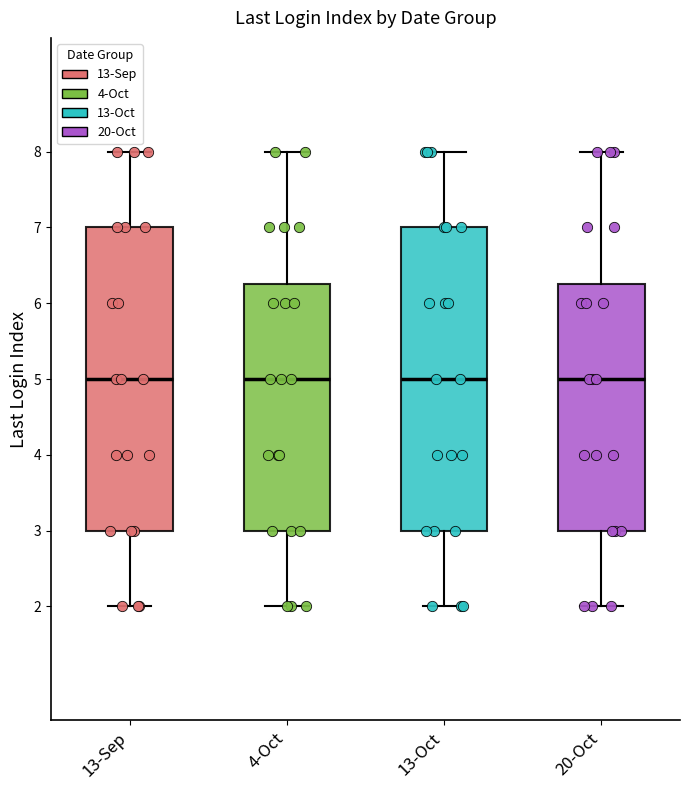

Reading left to right, read every box against the y-axis: the position of its median line, the range the box covers, and the ends of its whiskers. The values are not printed on the chart, so give them approximately, as read against the axis.

13-Sep: median 5.0, box 3.0 to 7.0, whiskers 2.0 to 8.0
4-Oct: median 5.0, box 3.0 to 6.3, whiskers 2.0 to 8.0
13-Oct: median 5.0, box 3.0 to 7.0, whiskers 2.0 to 8.0
20-Oct: median 5.0, box 3.0 to 6.3, whiskers 2.0 to 8.0